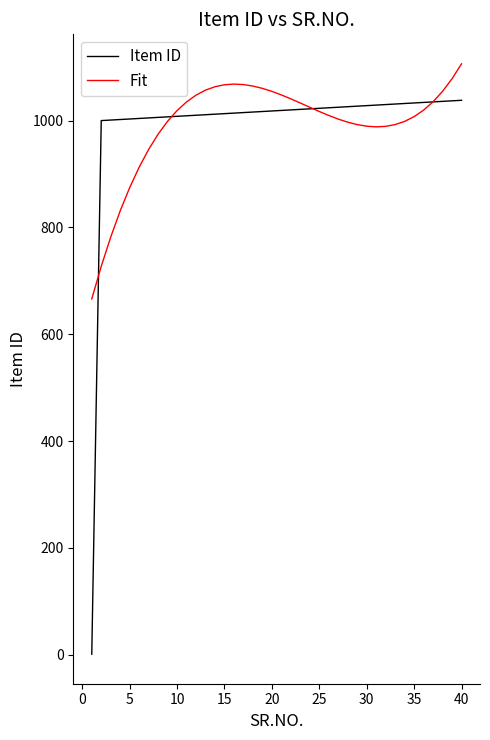

What is the greatest value displayed?

1106.2